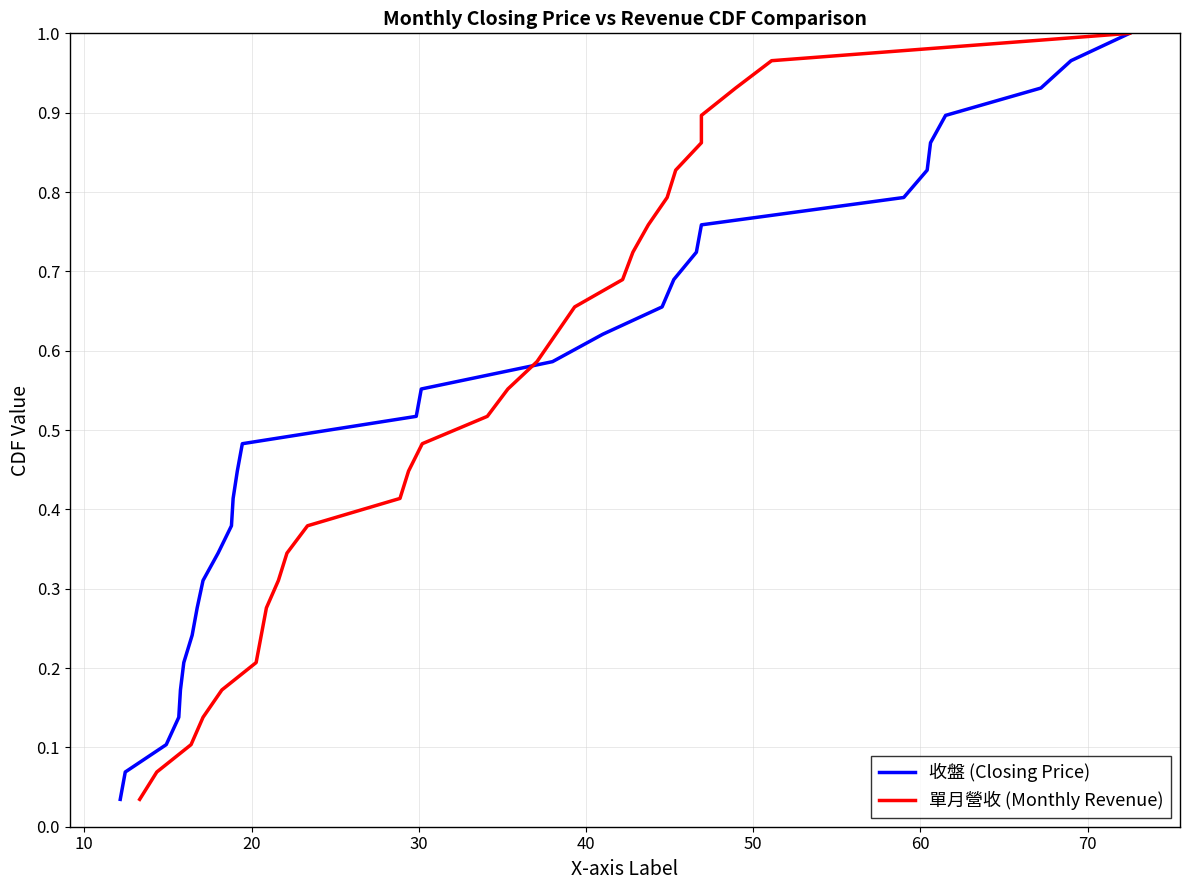

At how many categories does at least one series exceed 0?

29